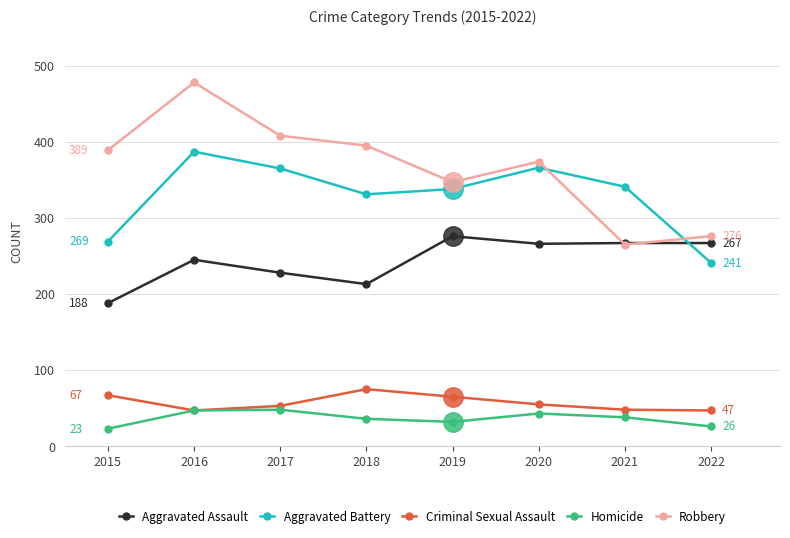

Which category has the lowest value in the Aggravated Assault series?

2015